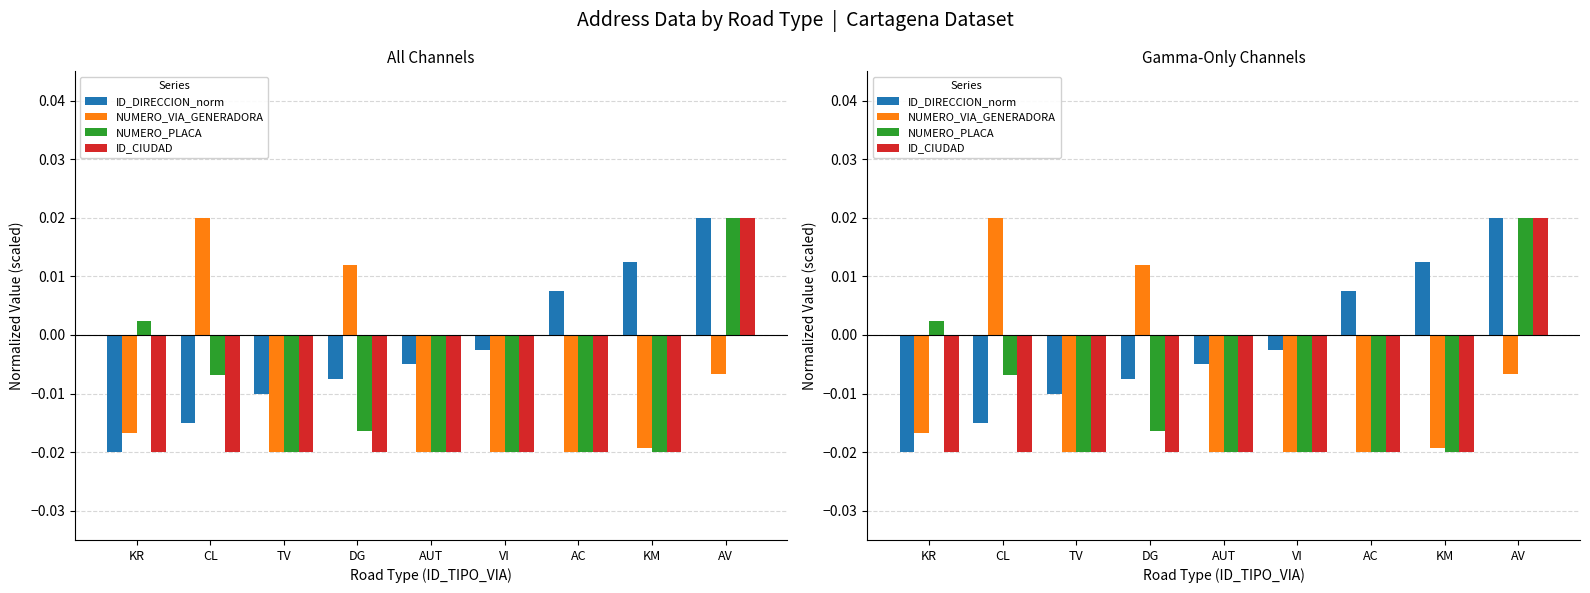

At which category is the sum across all series the highest?

AV